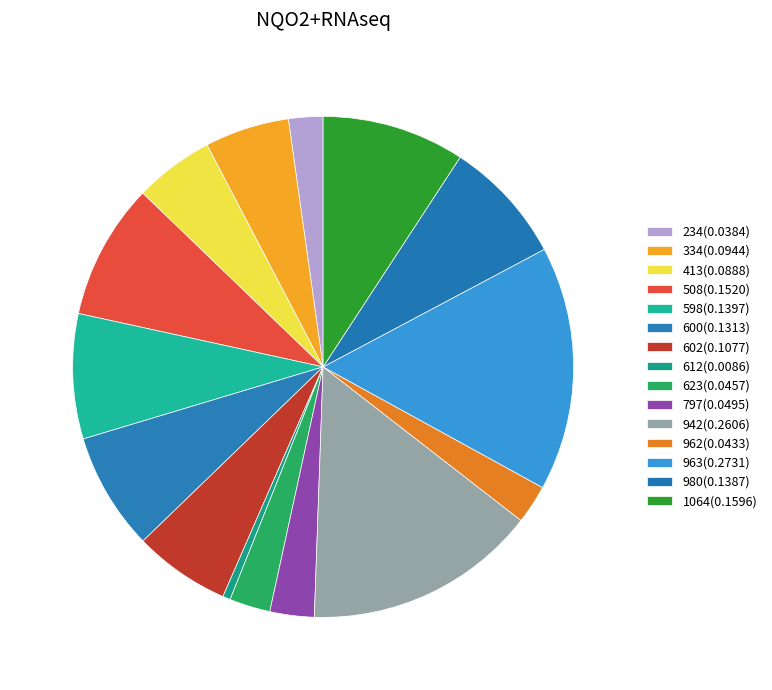

Is there any slice that represents more than half of the pie?

No